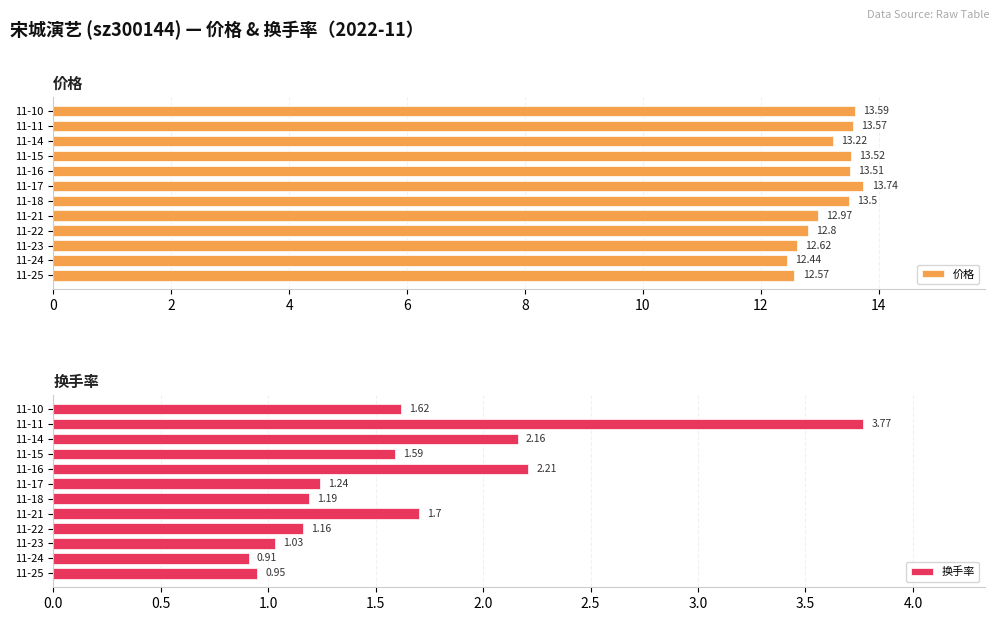

How many bars are there in each group?

2